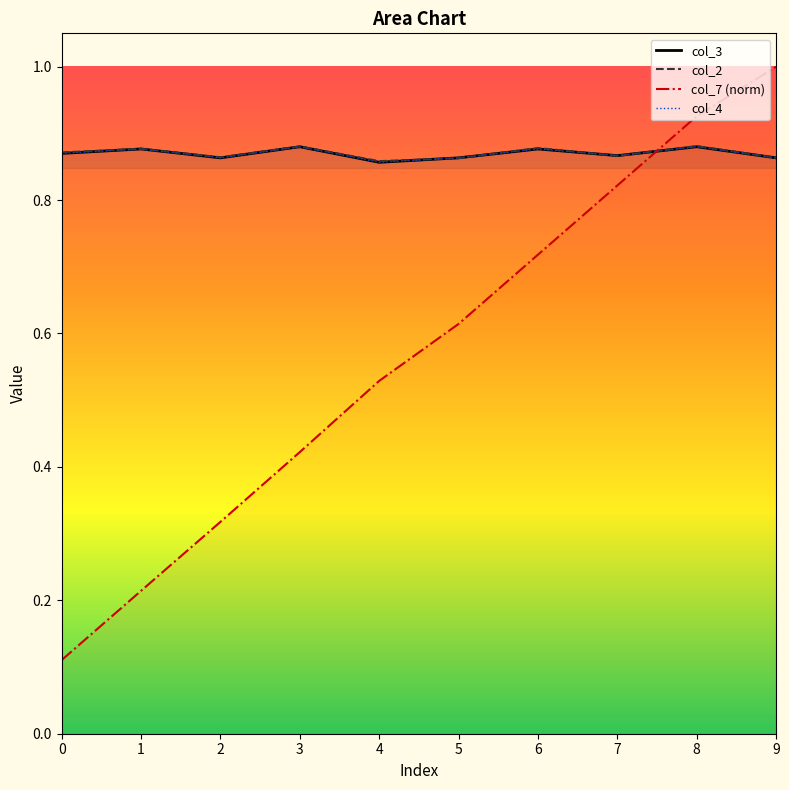

Which has a higher value, 9 or 6?

6